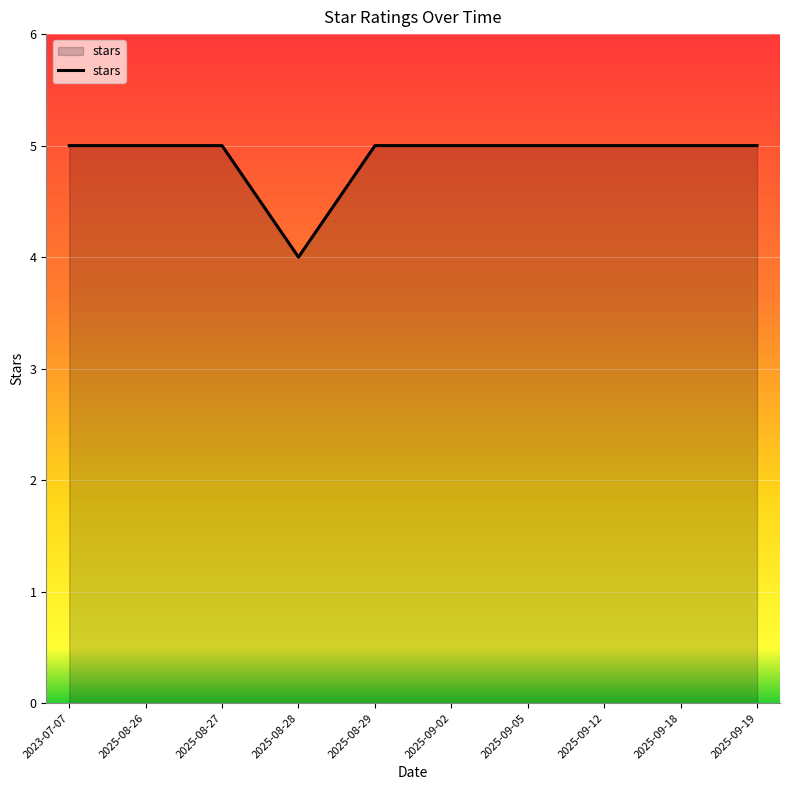

Approximately how many times larger is the value at 2025-09-18 compared to 2025-09-05?

1.0